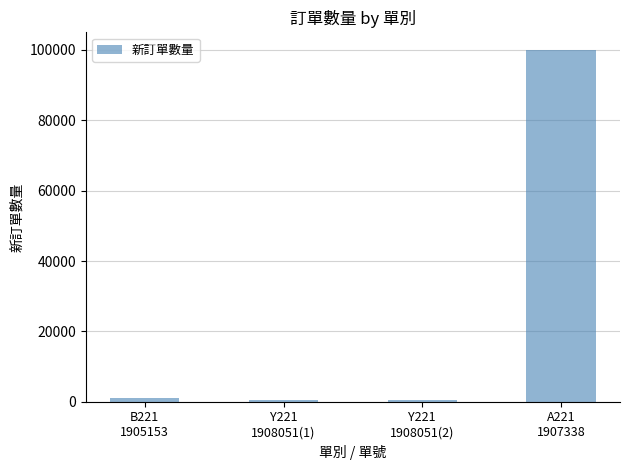

What is the greatest value displayed?

100000